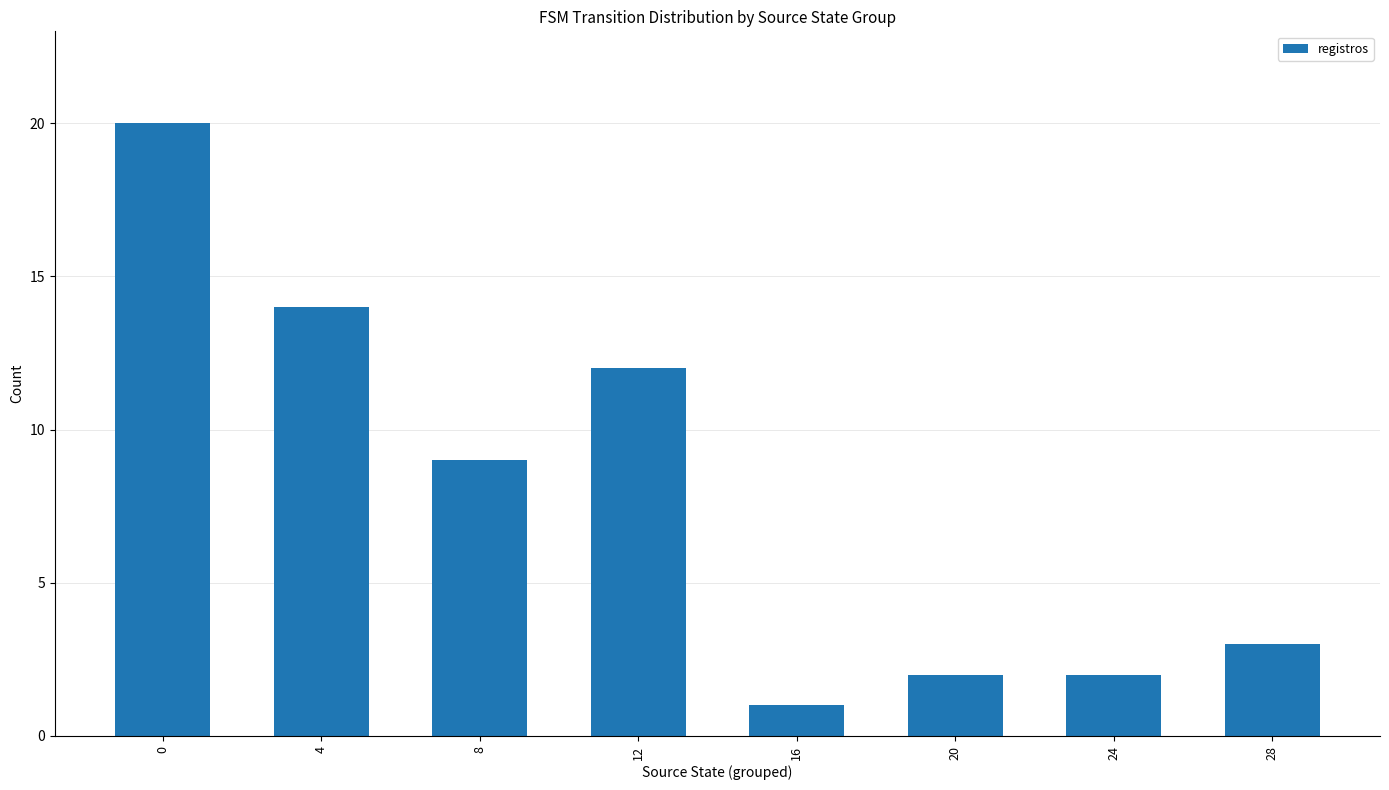

The value at 4 is 14. True or false?

True